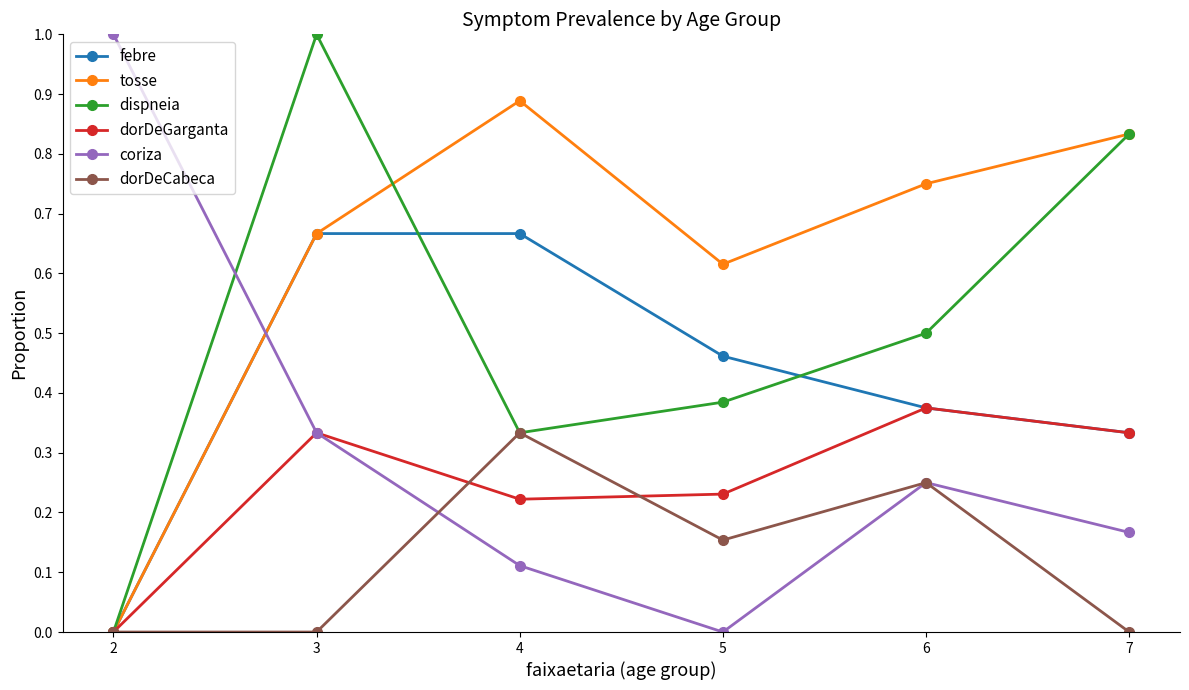

What are all the series names shown in the legend?

febre, tosse, dispneia, dorDeGarganta, coriza, dorDeCabeca